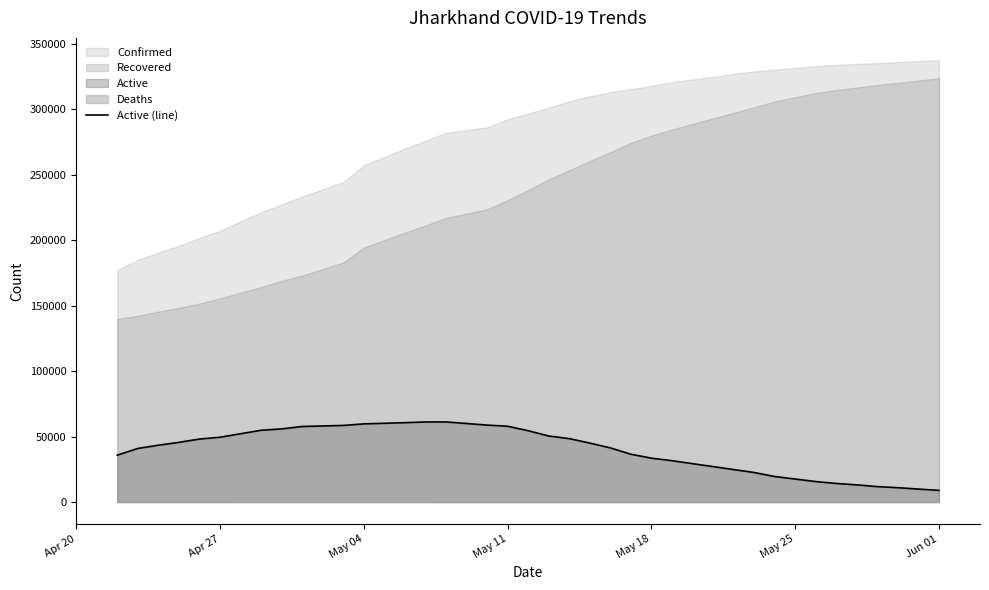

What is the highest value of the Active (line) series?

61195